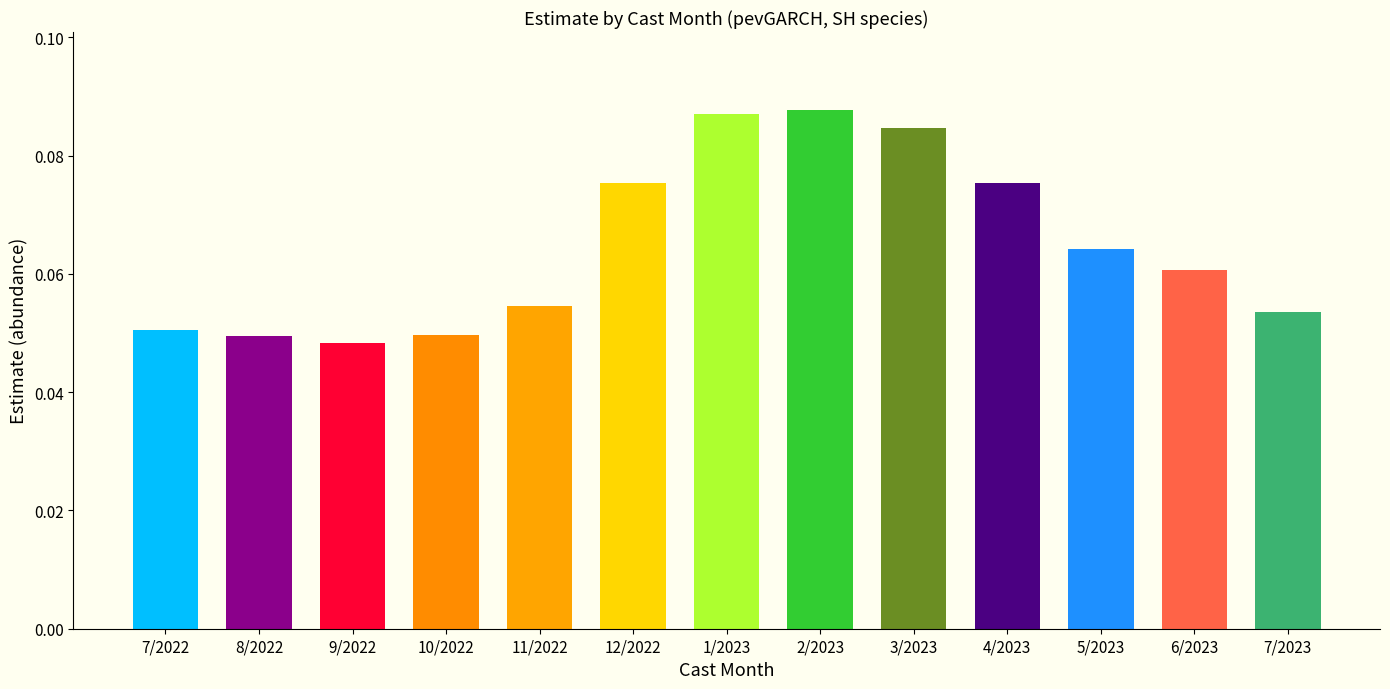

Count the values in the range 0 to 1.

13